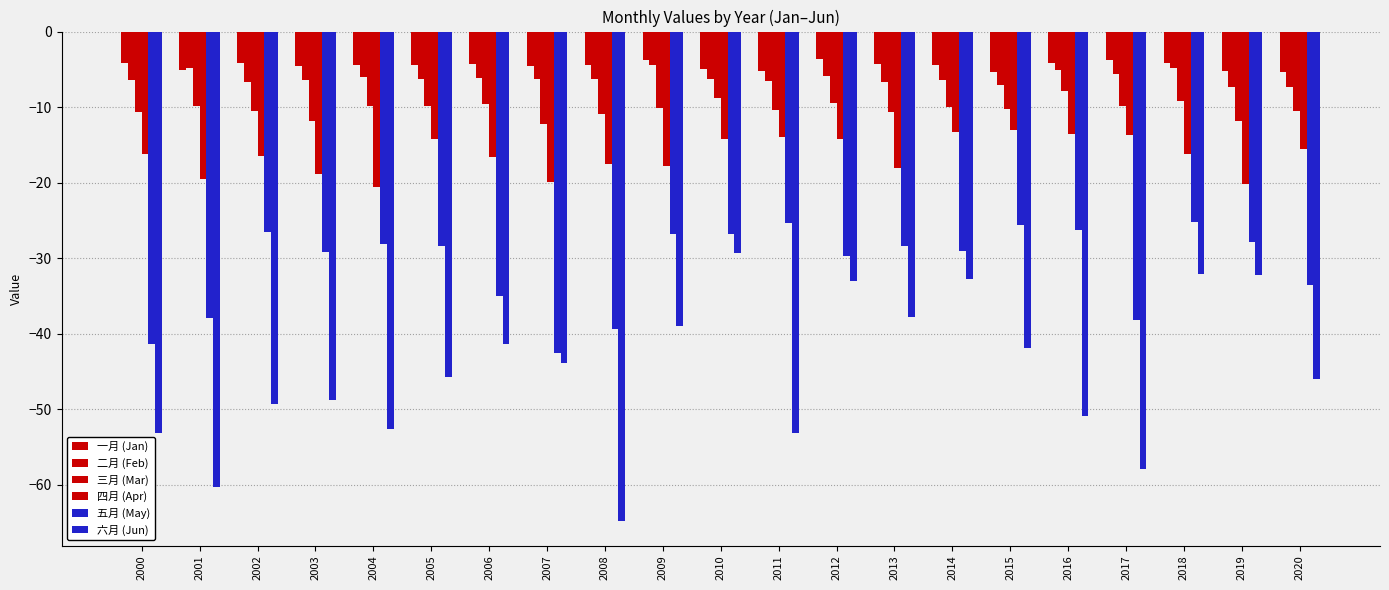

How many categories are shown in the chart?

21